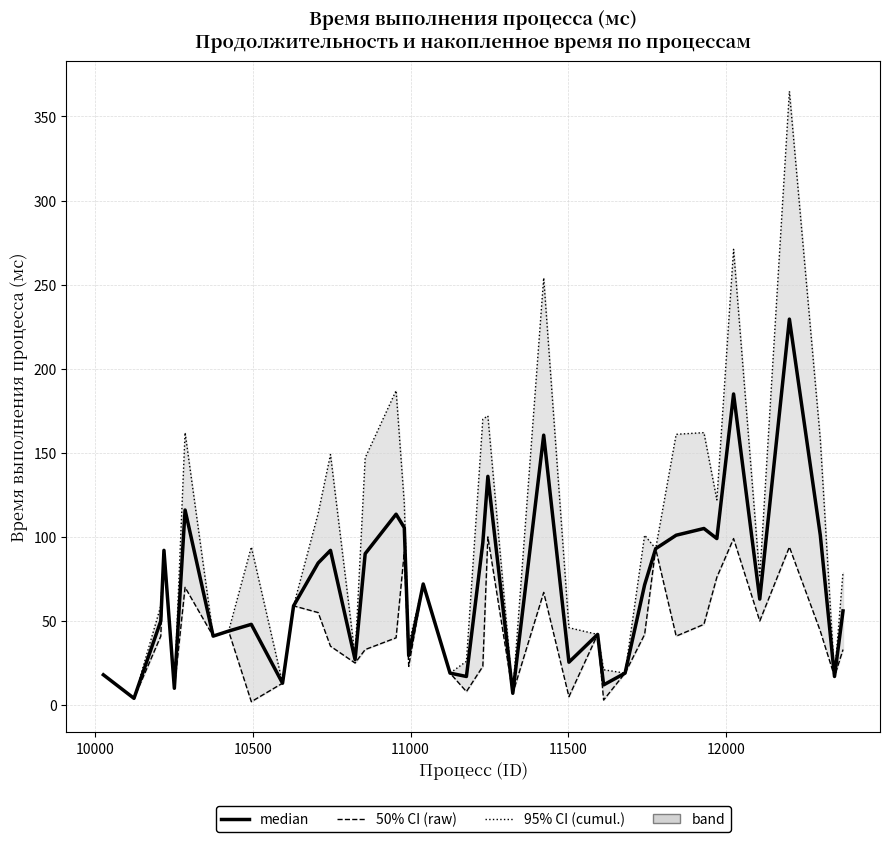

True or false: median and col_1 (raw duration) intersect in this chart.

False